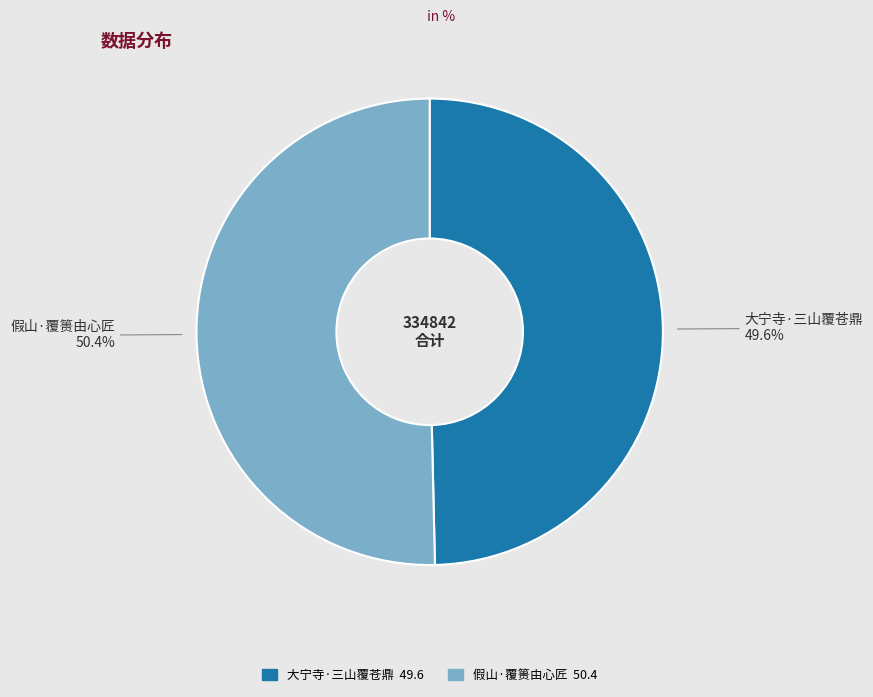

How much of the chart is everything except 假山·覆篑由心匠?

49.6%